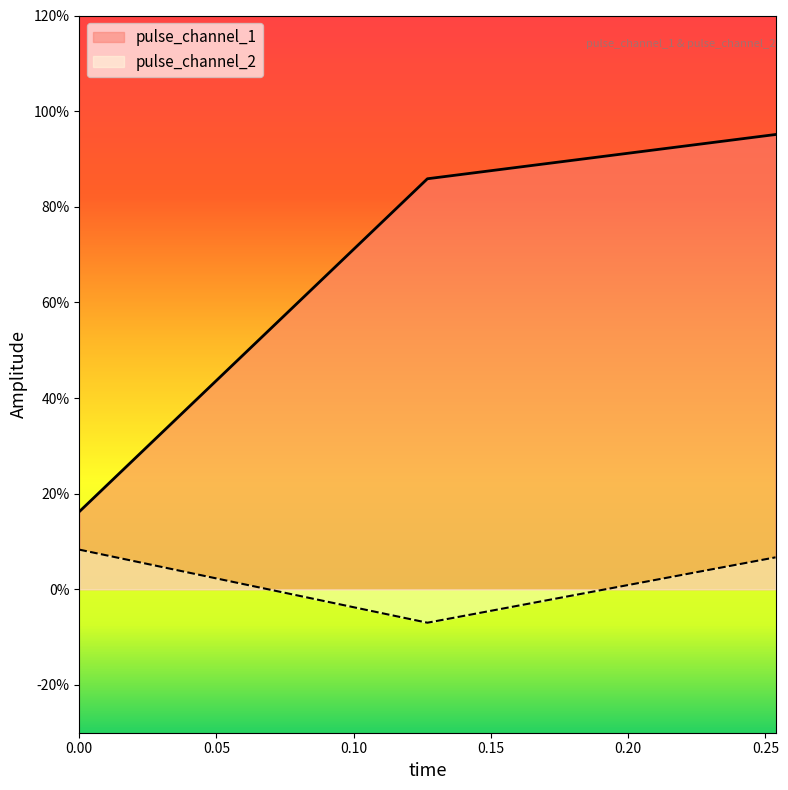

Does the chart have visible grid lines?

No